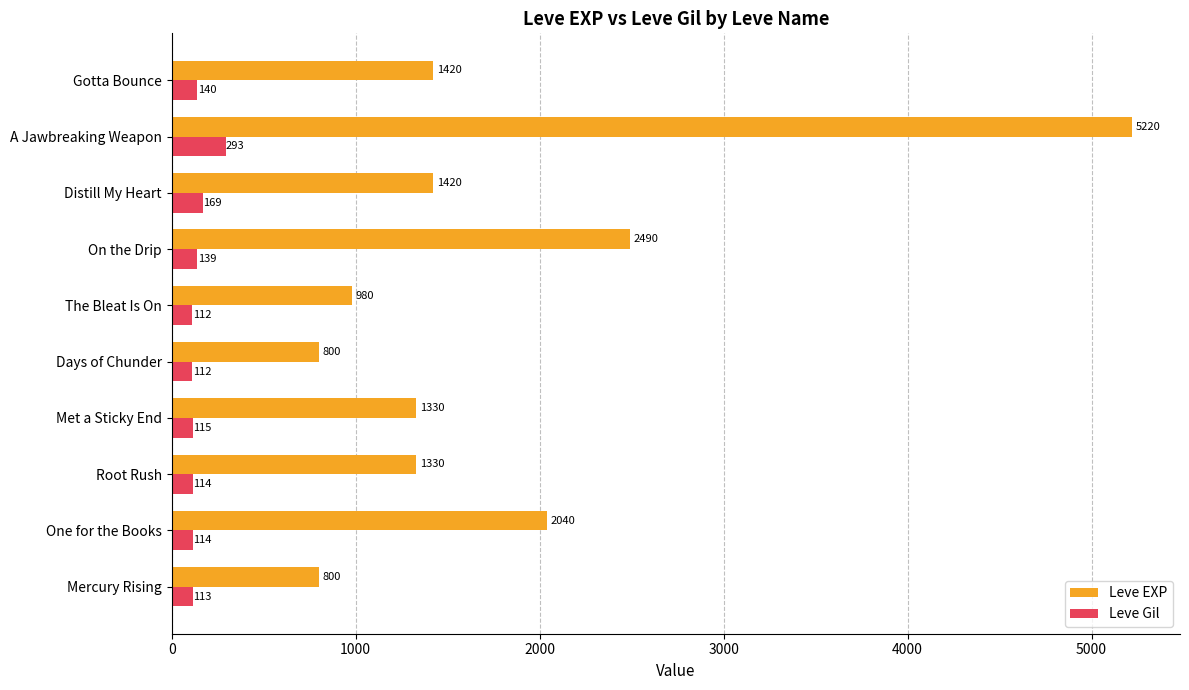

What is the greatest value displayed?

5220